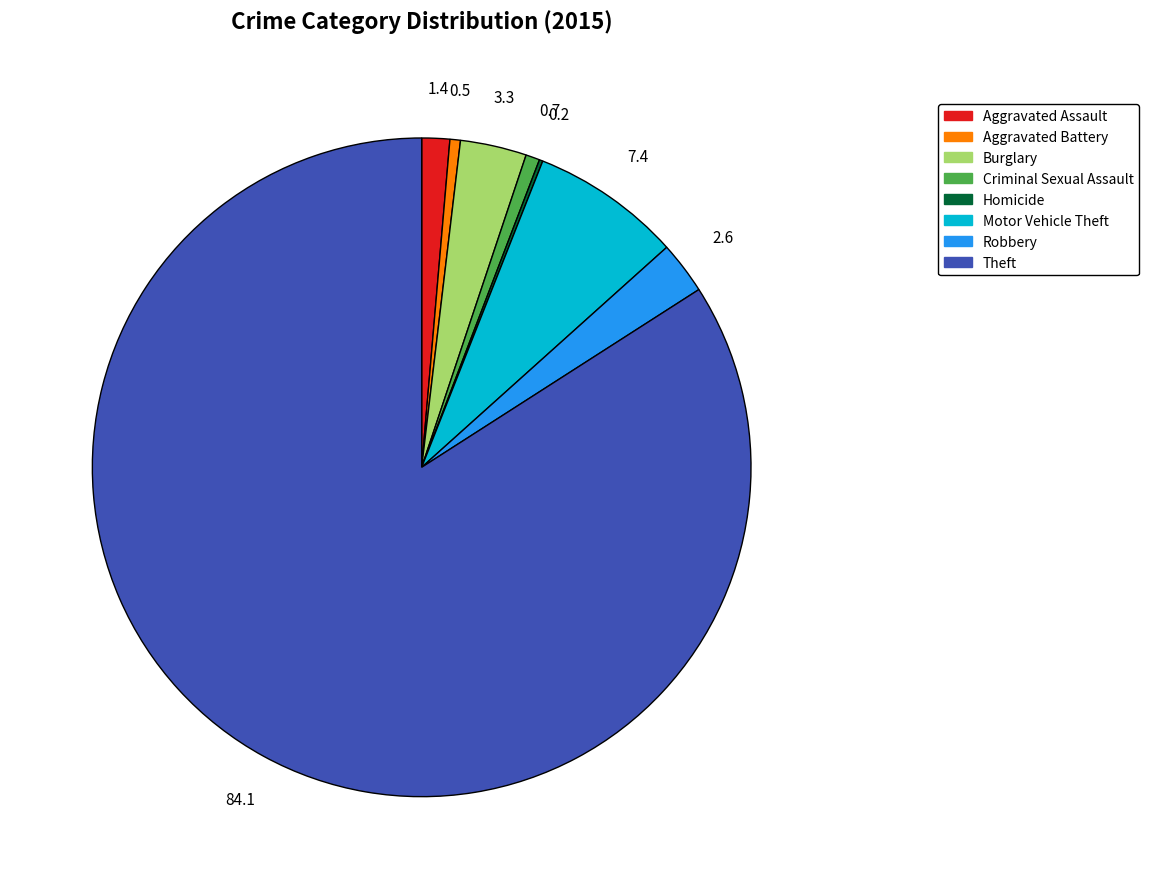

Which slice is the largest?

Theft